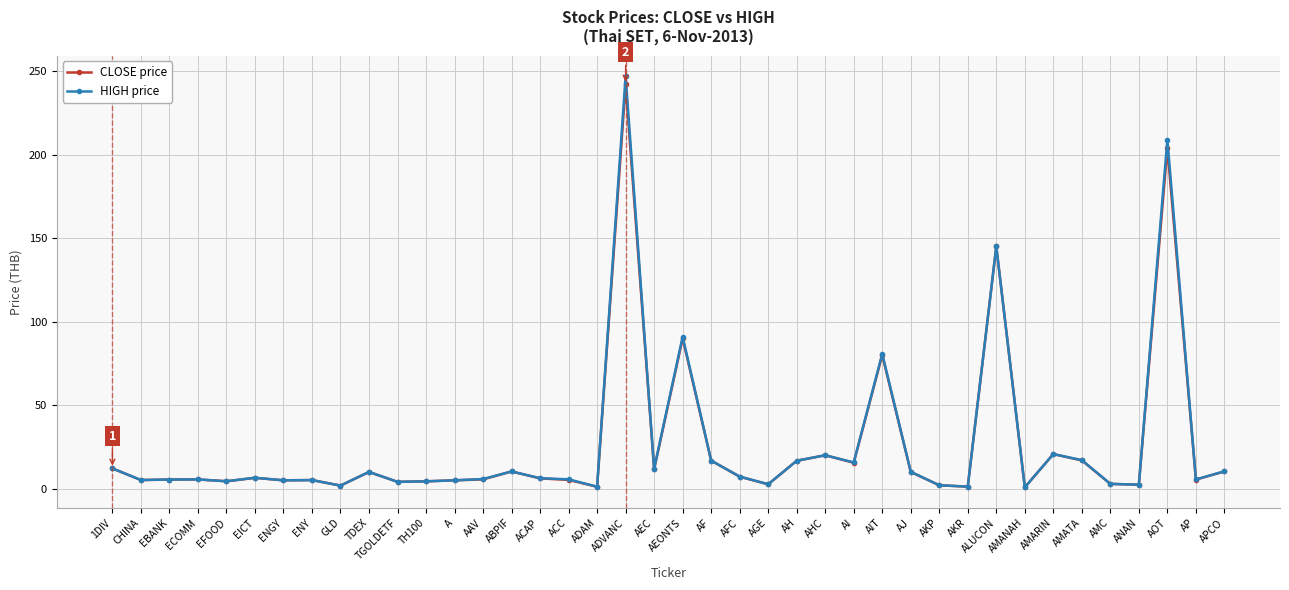

What is the sum of all HIGH price values?

1040.7